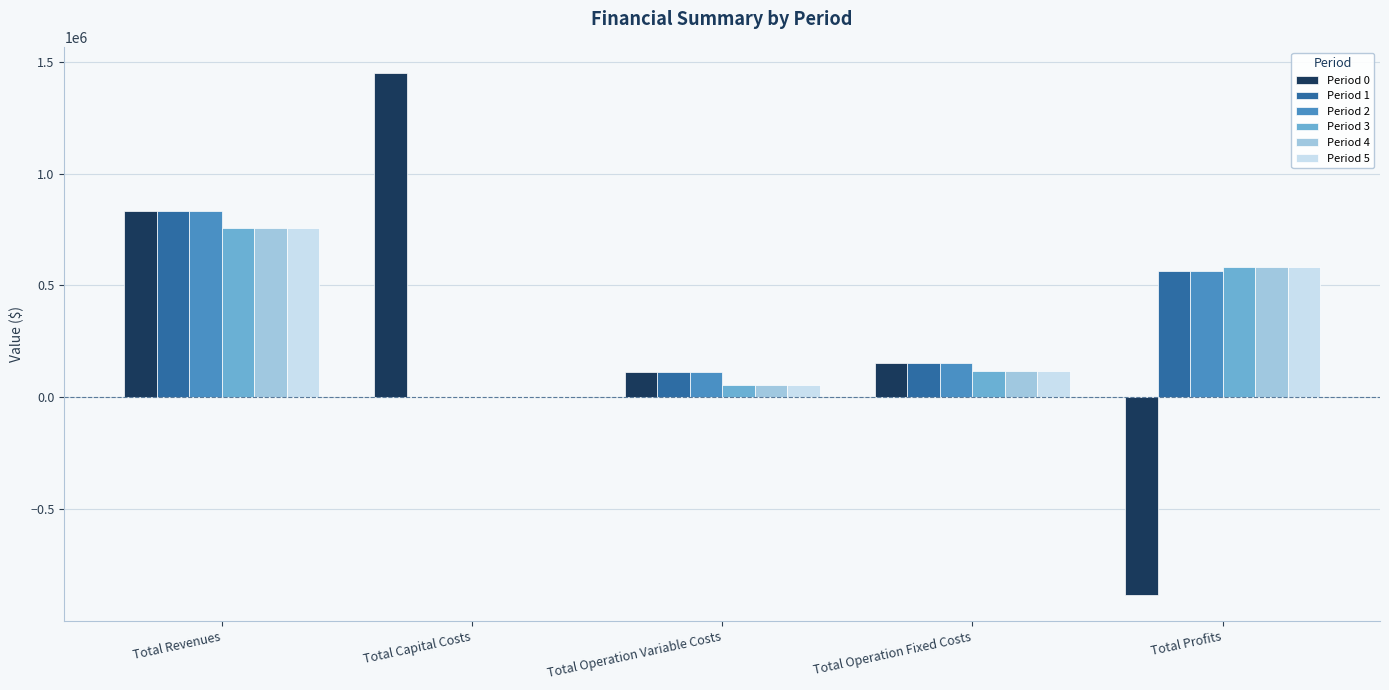

Where does the Period 0 series first go above 152225?

Total Revenues